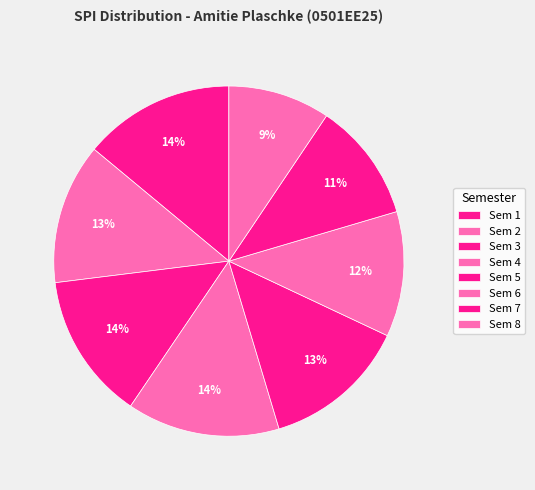

Rank the categories by value from highest to lowest.

Sem 4, Sem 1, Sem 3, Sem 5, Sem 2, Sem 6, Sem 7, Sem 8